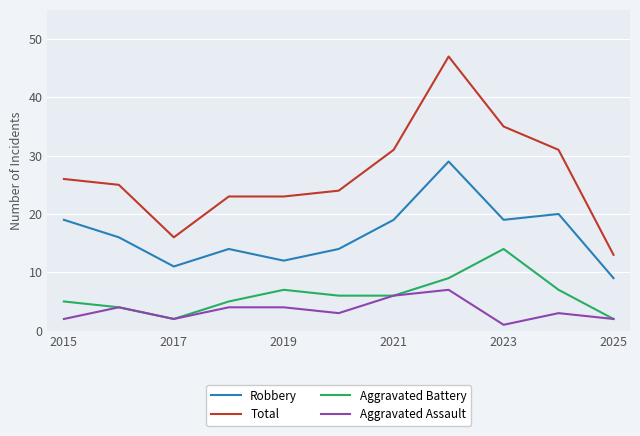

True or false: Aggravated Battery and Total intersect in this chart.

False